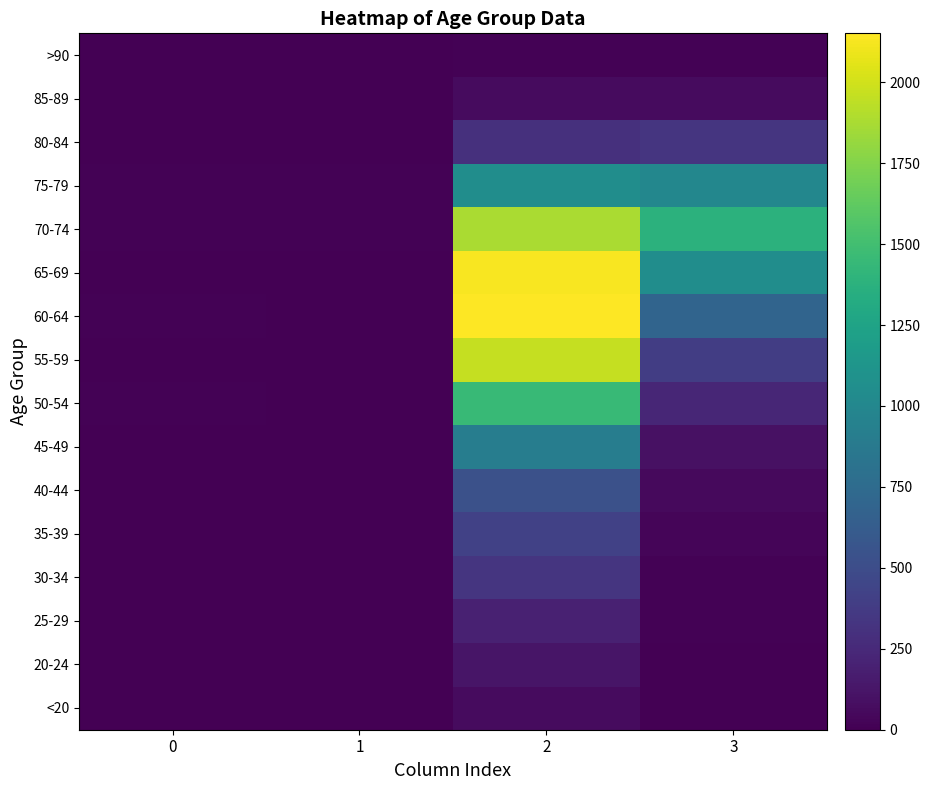

Reading left to right, transcribe all the data shown in this chart.

<20: 0=0	1=1	2=62	3=7
20-24: 0=1	1=0	2=121	3=2
25-29: 0=0	1=0	2=196	3=13
30-34: 0=0	1=2	2=333	3=14
35-39: 0=2	1=1	2=420	3=26
40-44: 0=0	1=1	2=530	3=53
45-49: 0=2	1=1	2=915	3=97
50-54: 0=9	1=3	2=1450	3=227
55-59: 0=8	1=6	2=1965	3=392
60-64: 0=11	1=8	2=2151	3=689
65-69: 0=6	1=6	2=2130	3=1057
70-74: 0=13	1=14	2=1882	3=1381
75-79: 0=10	1=12	2=1053	3=993
80-84: 0=7	1=4	2=296	3=333
85-89: 0=3	1=1	2=62	3=64
>90: 0=0	1=0	2=15	3=9